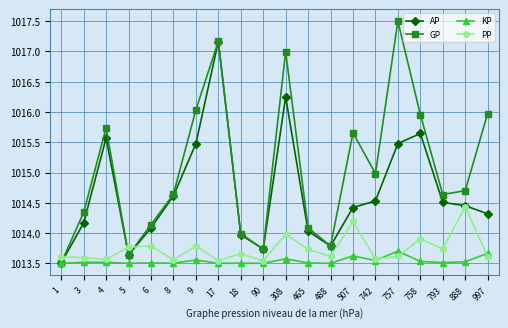

Which series has the largest range (max minus min)?

GP